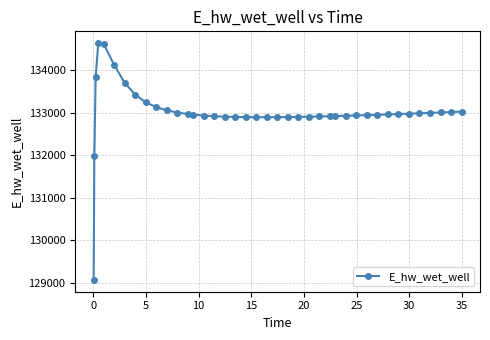

What is the difference between the maximum and minimum values?

5557.7